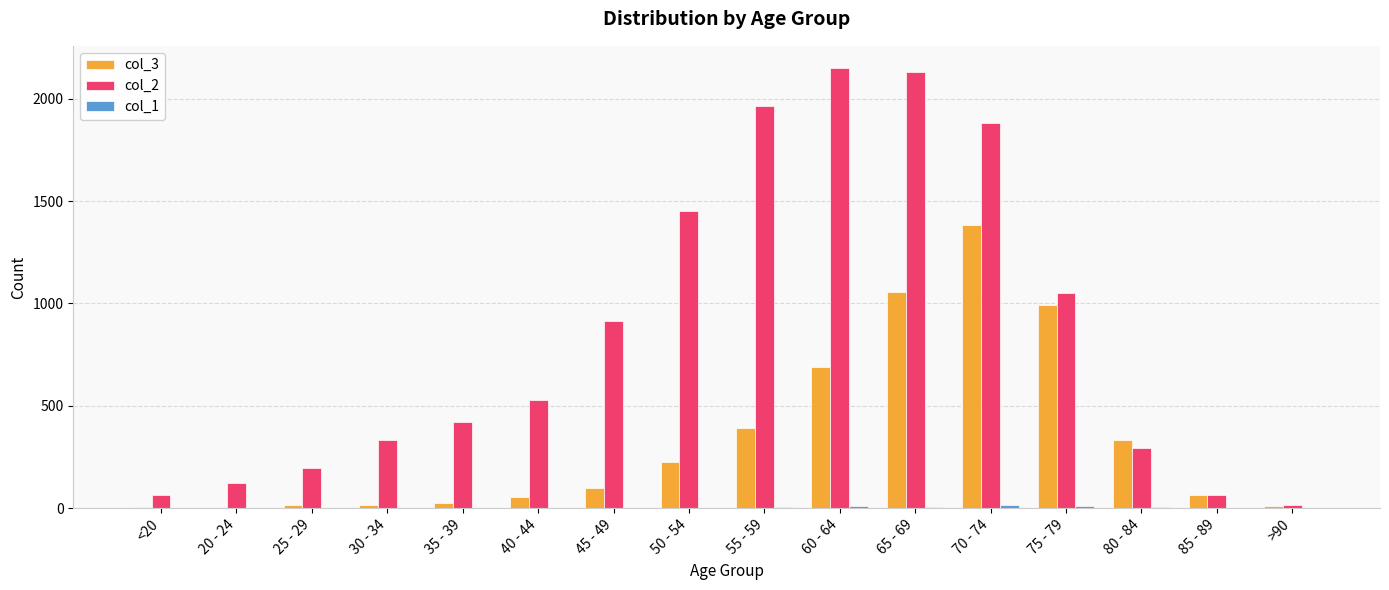

Is the value of col_2 at <20 greater than the value of col_3 at 65 - 69?

No